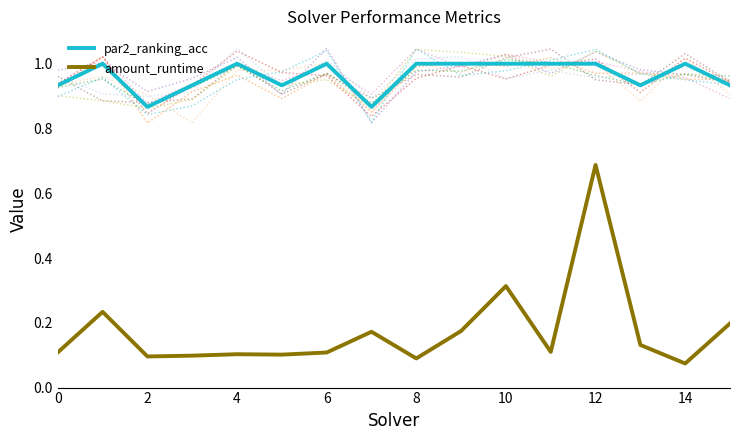

True or false: par2_ranking_acc has more than 0 interior local peaks.

True